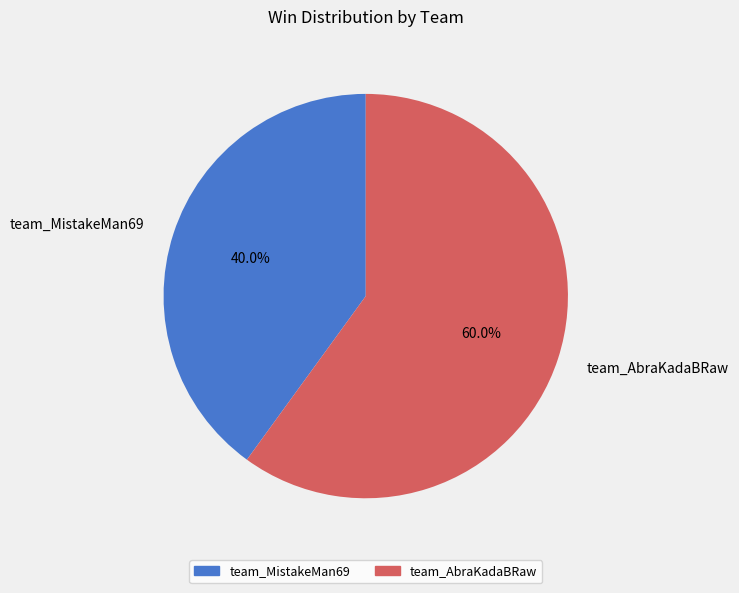

To the nearest percent, what portion does team_AbraKadaBRaw represent?

60%